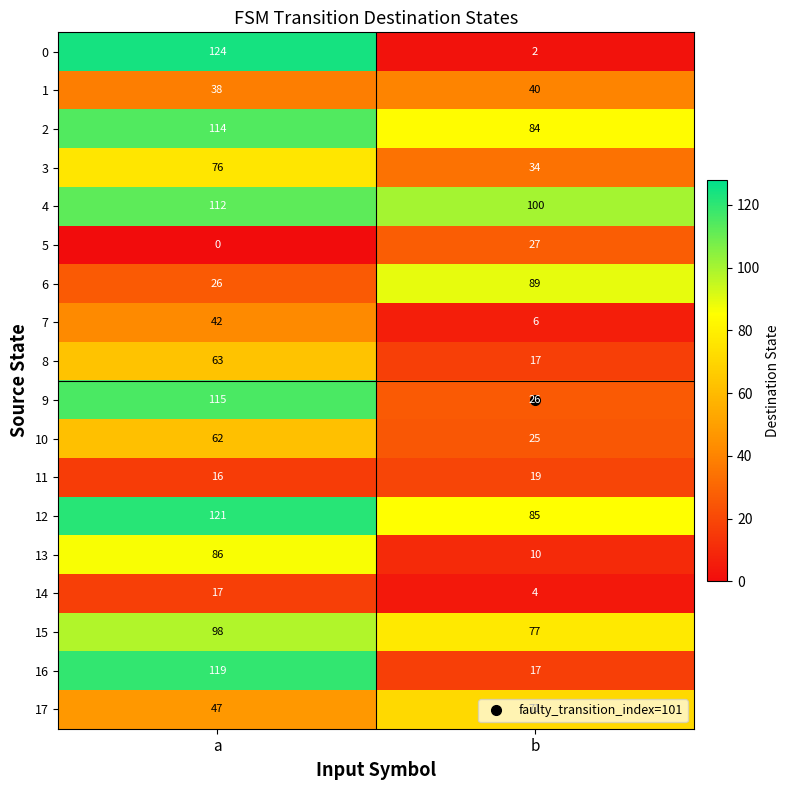

Read the 5 value at b, to the nearest 10.

30